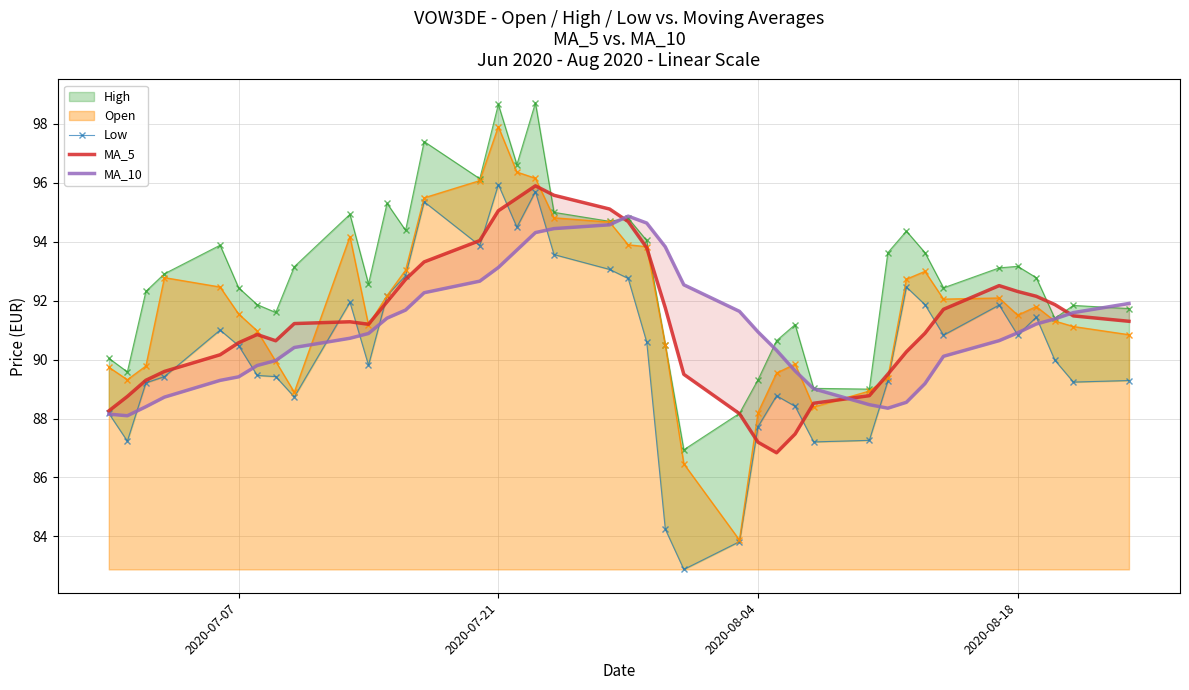

Which series has the largest total across all categories?

MA_5